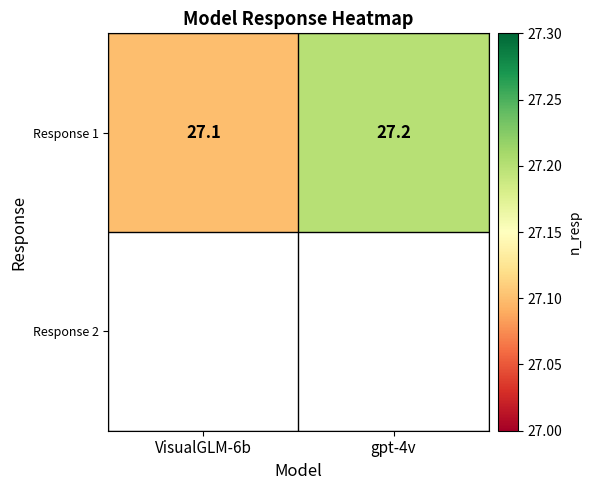

List the labels in order of value, smallest first.

VisualGLM-6b, gpt-4v